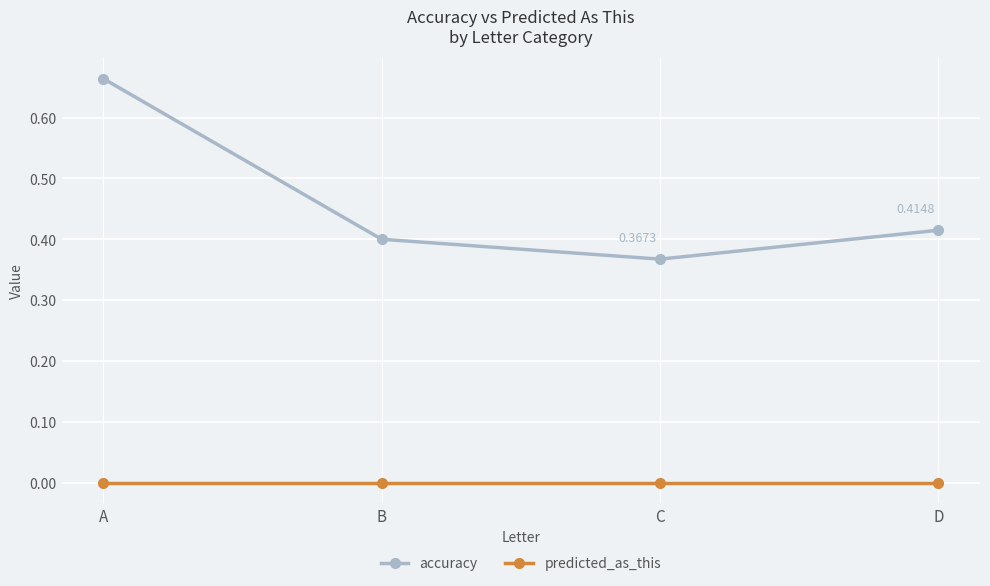

Which category has the highest value across all series?

A